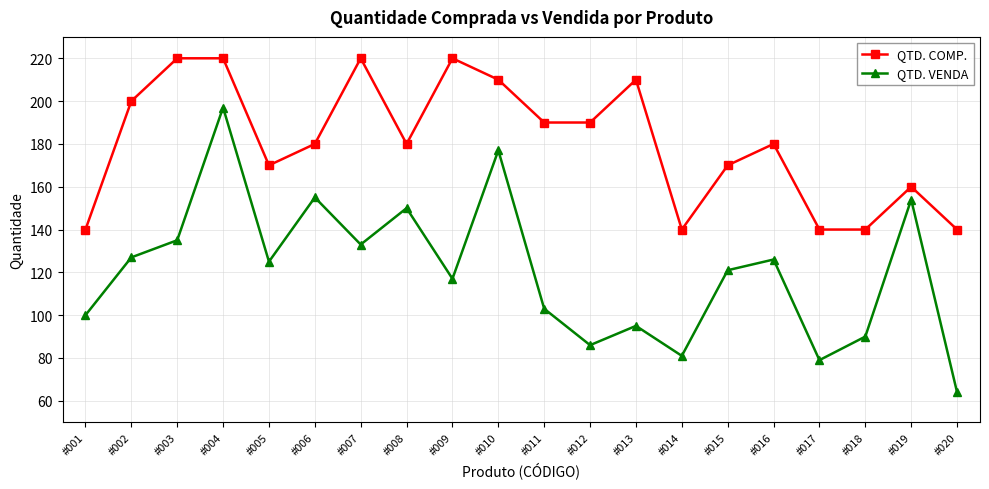

What are all the series names shown in the legend?

QTD. COMP., QTD. VENDA